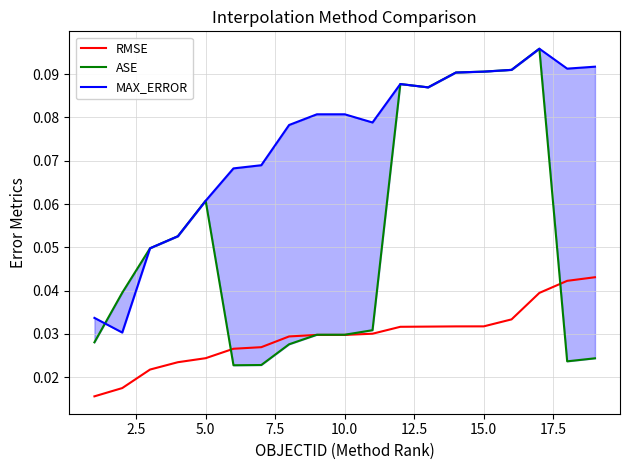

The value of ASE at 20.0 is 0.0. True or false?

False